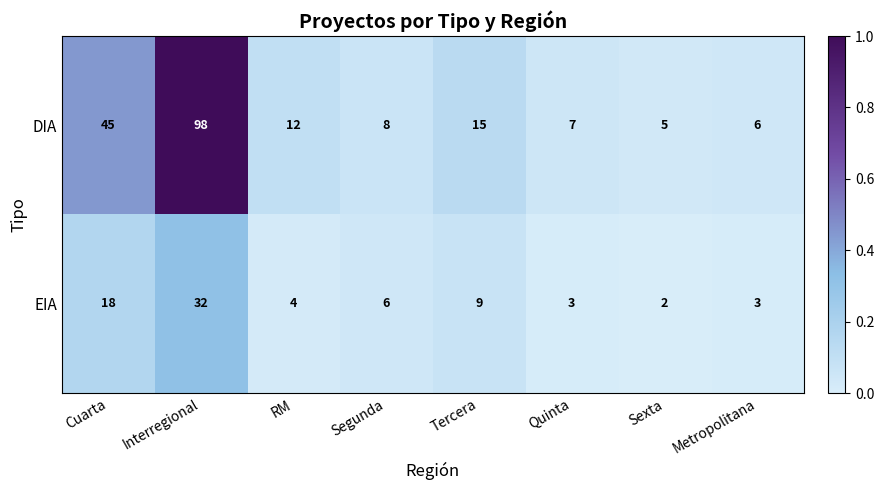

Reading left to right, transcribe all the data shown in this chart.

DIA: 45	98	12	8	15	7	5	6
EIA: 18	32	4	6	9	3	2	3